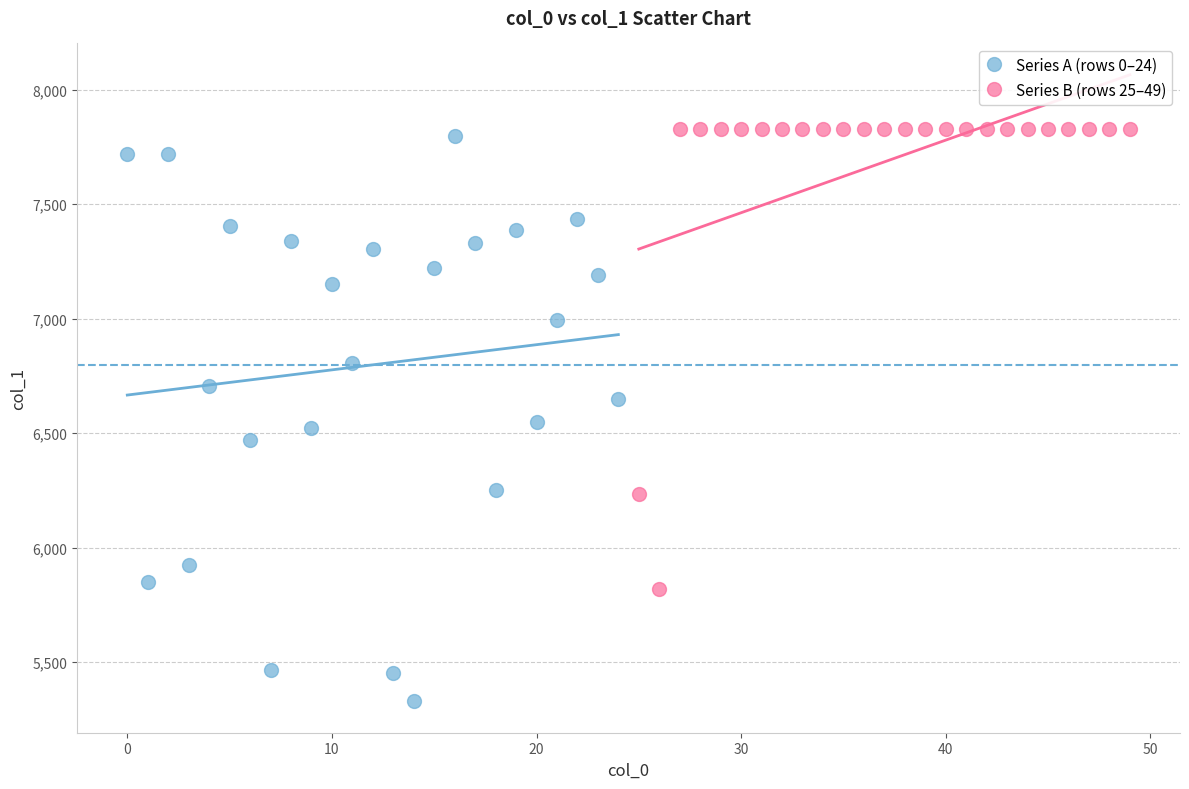

Which series has the largest Y range (max minus min)?

Series A (rows 0–24)